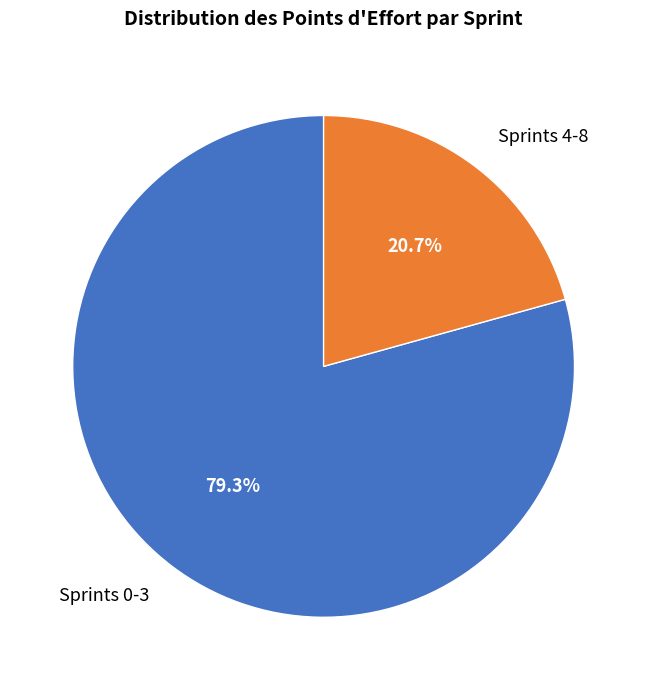

To the nearest percent, what is the average slice percentage?

50%